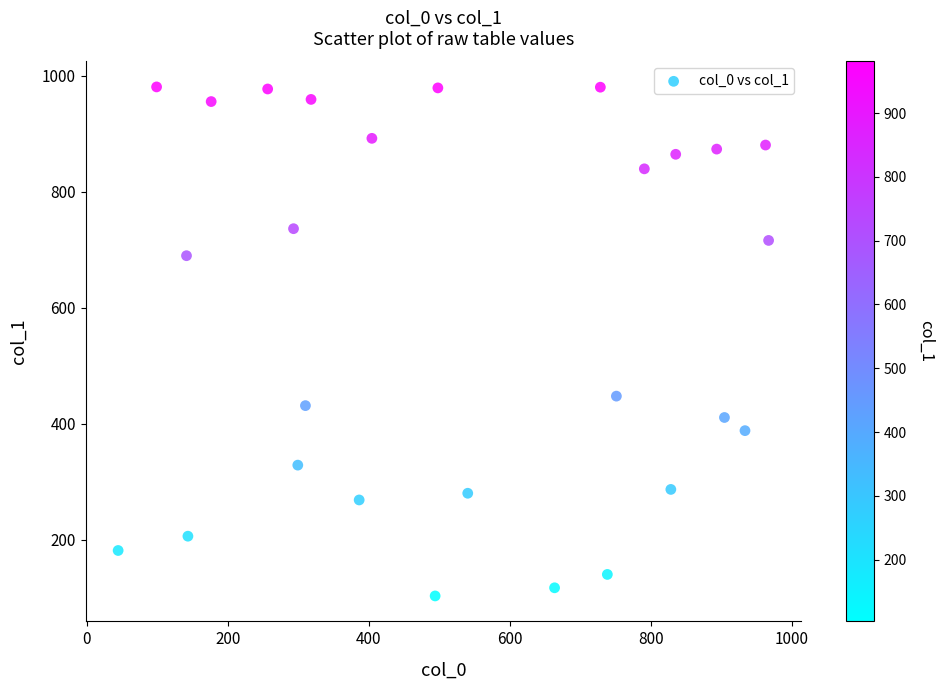

What is the range of X values (max minus min)?

922.8